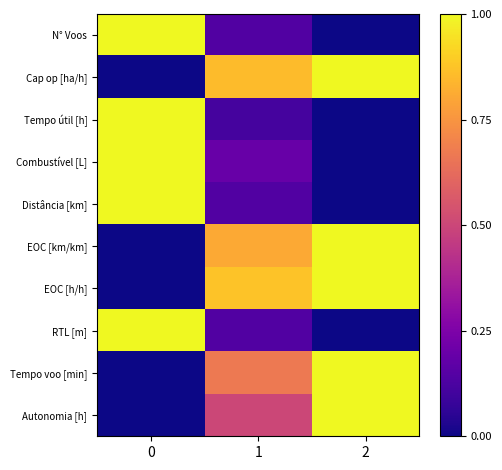

Which series has the largest total across all categories?

EOC [h/h]